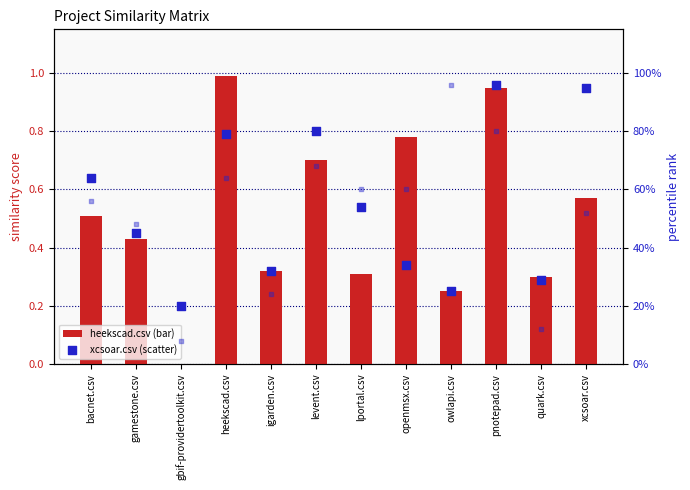

Is the value of heekscad.csv at bacnet.csv greater than the value of igarden.csv at levent.csv?

No